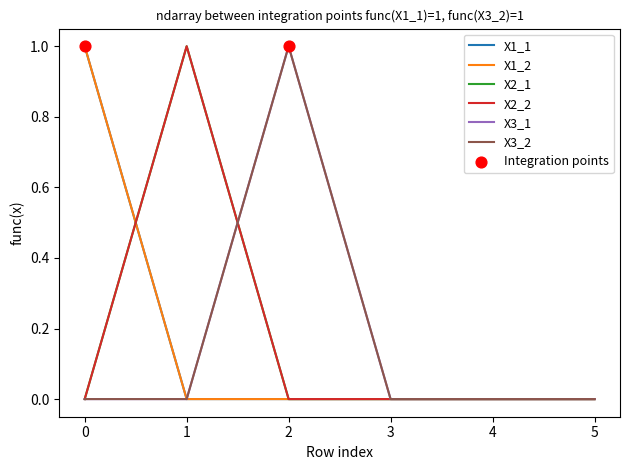

Which series has the largest total across all categories?

X1_1